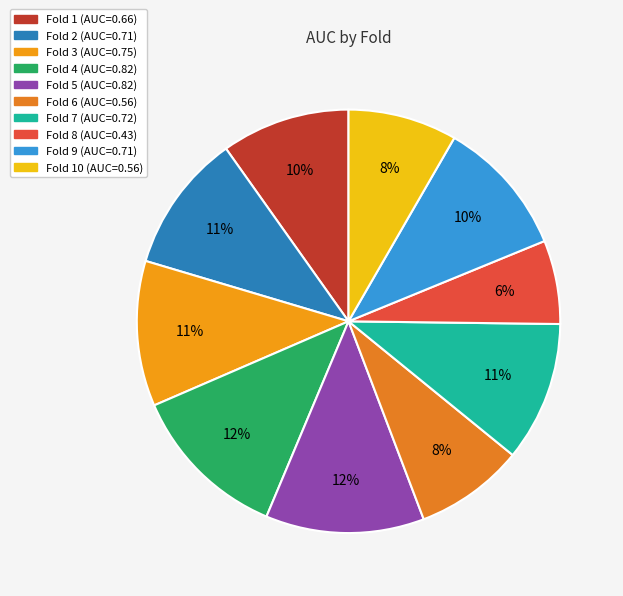

How many slices are in this pie chart?

10